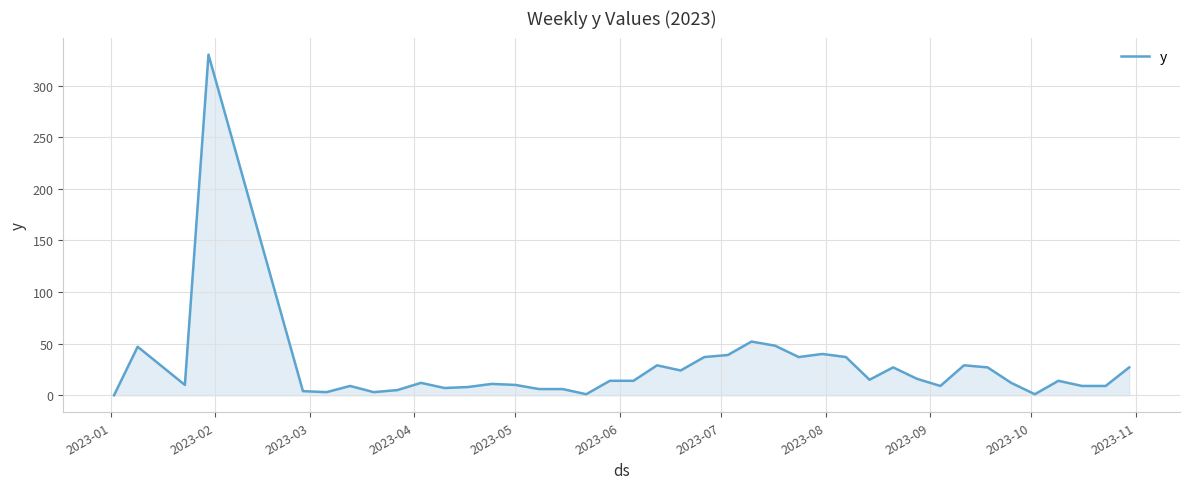

True or false: there are more than 0 points higher than both neighbors.

True